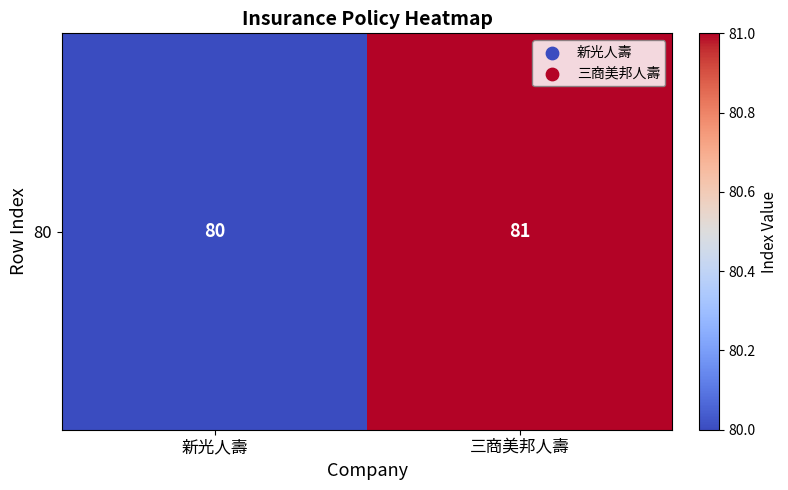

What is the difference between the values at 新光人壽 and 三商美邦人壽?

1